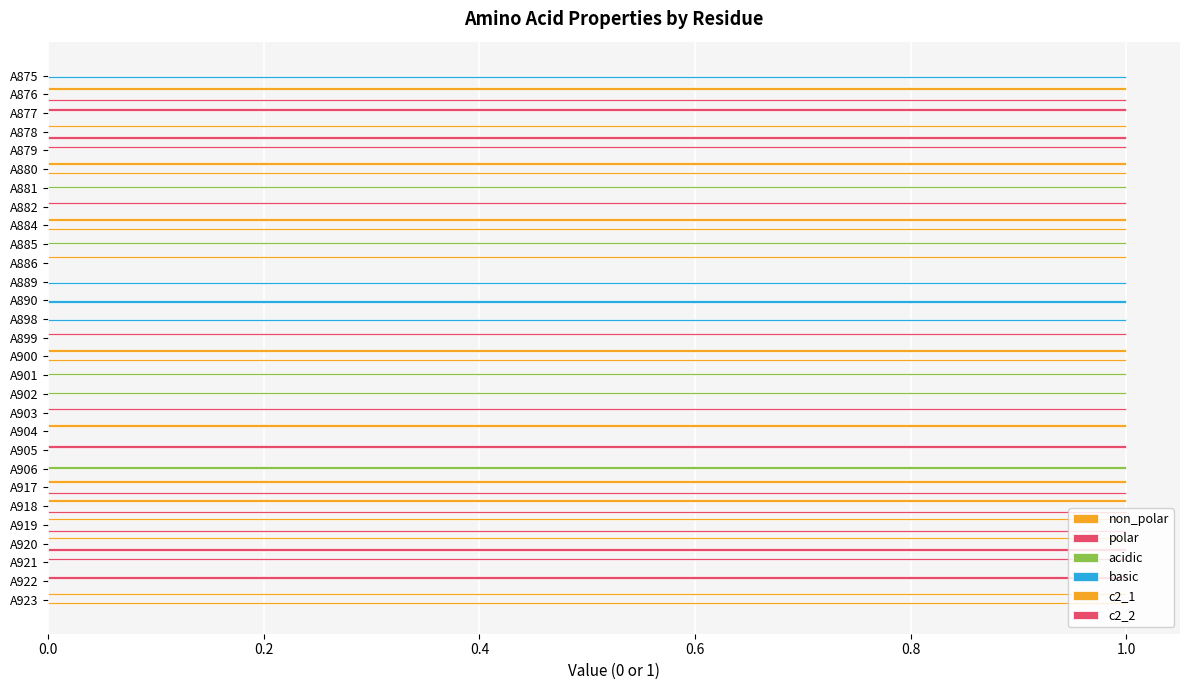

How many series are shown in this chart?

6